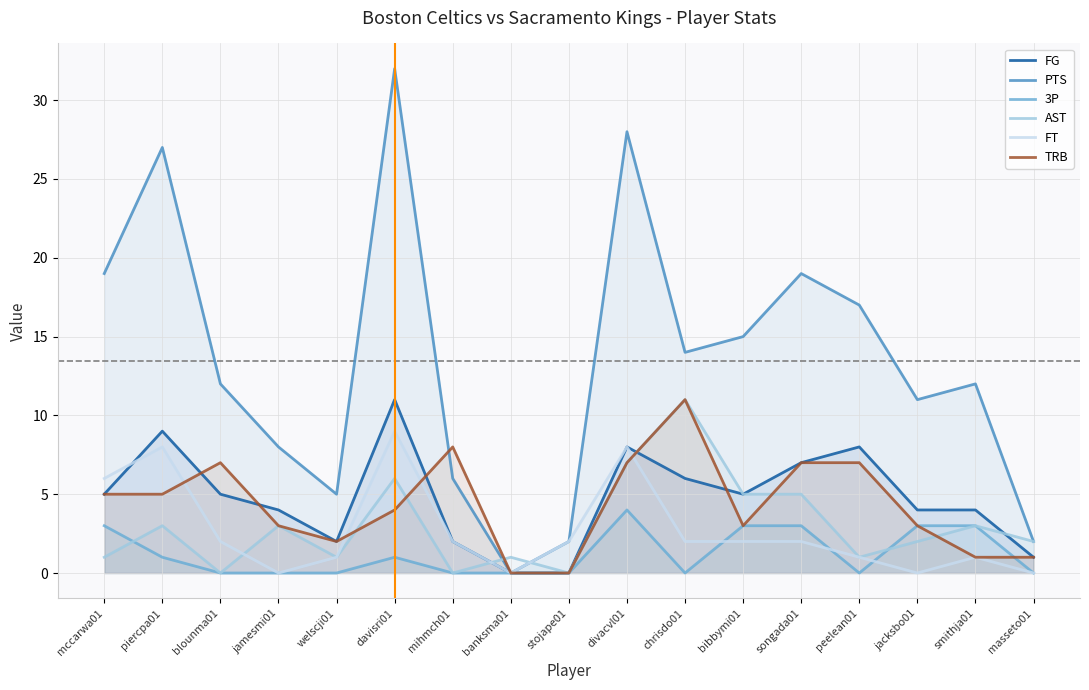

What is the greatest value displayed?

32